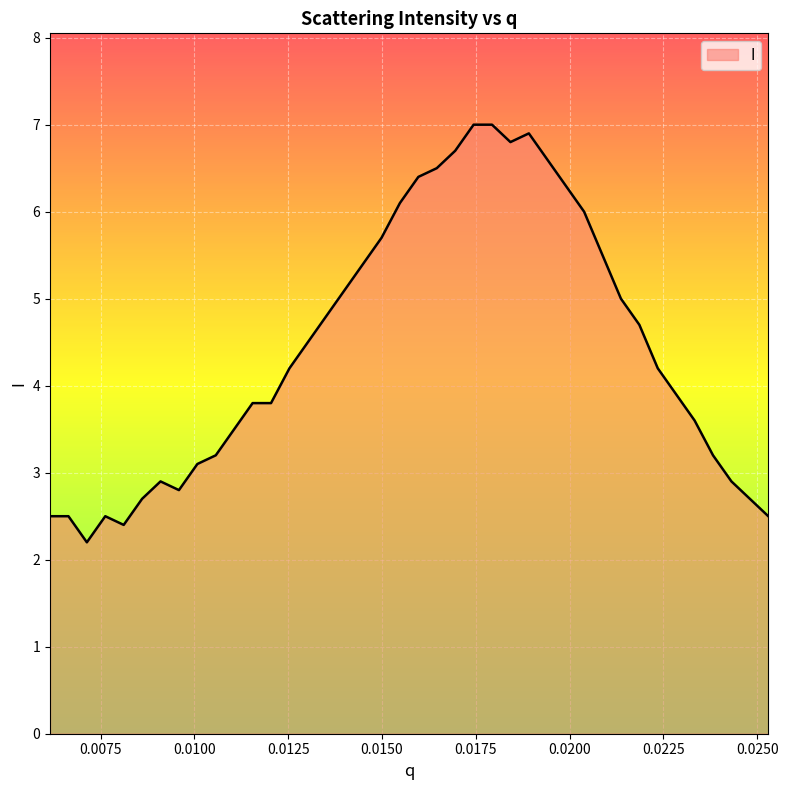

What is the maximum value shown in the chart?

7.0